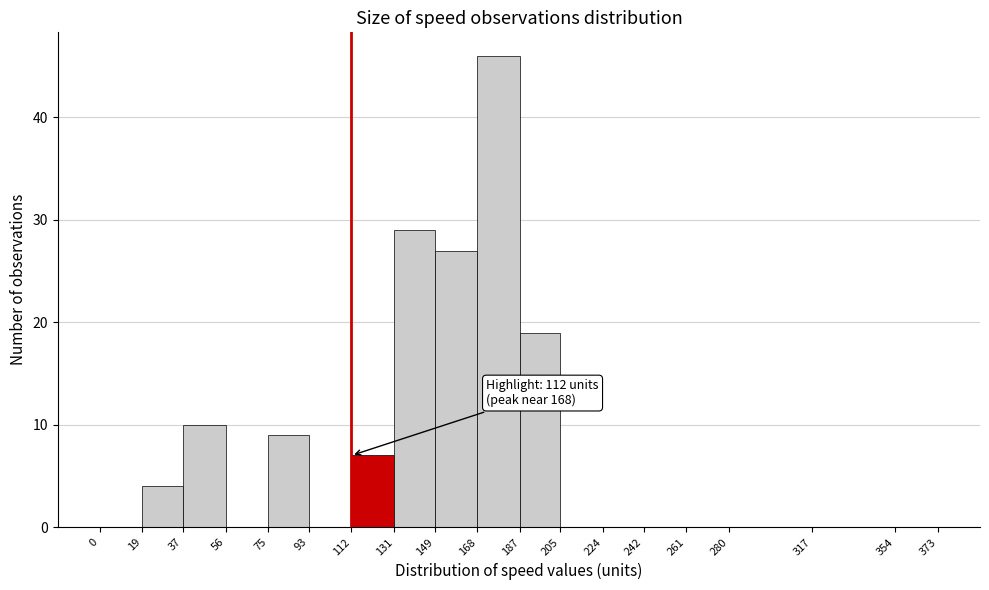

Which range on the x-axis has the tallest bar?

168 to 187